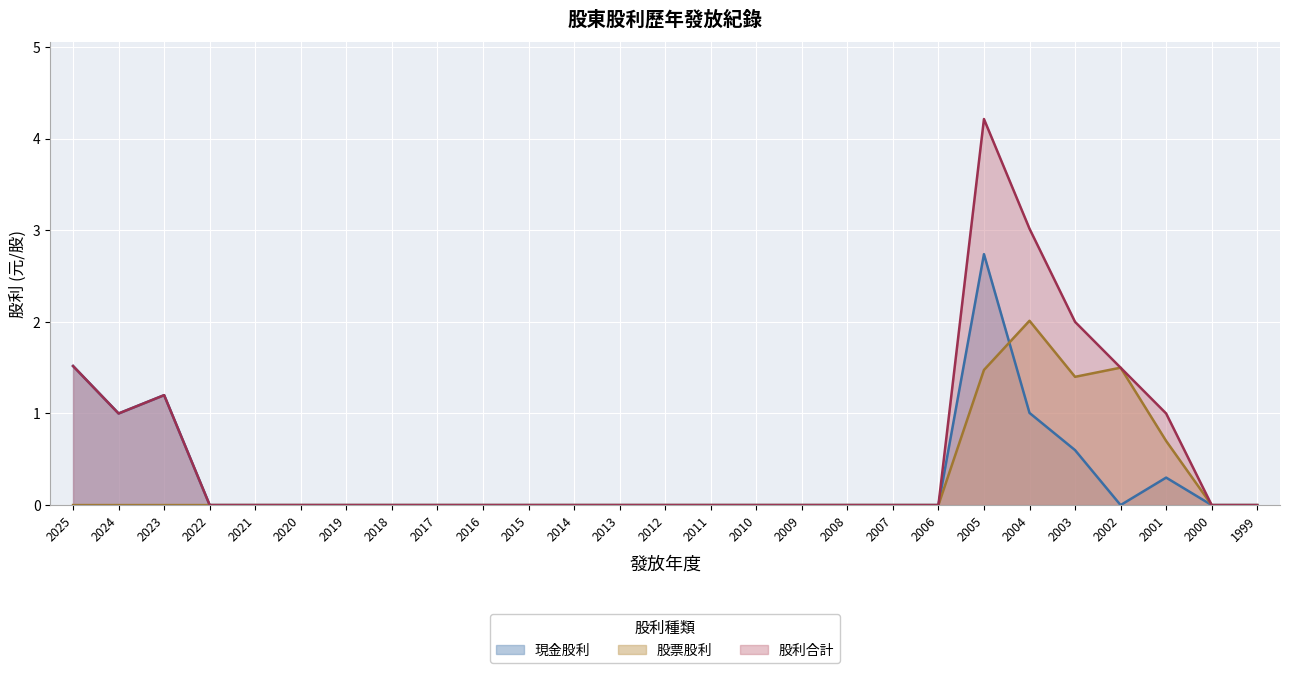

The 股票股利 series shows 0.8 at 2020. True or false?

False